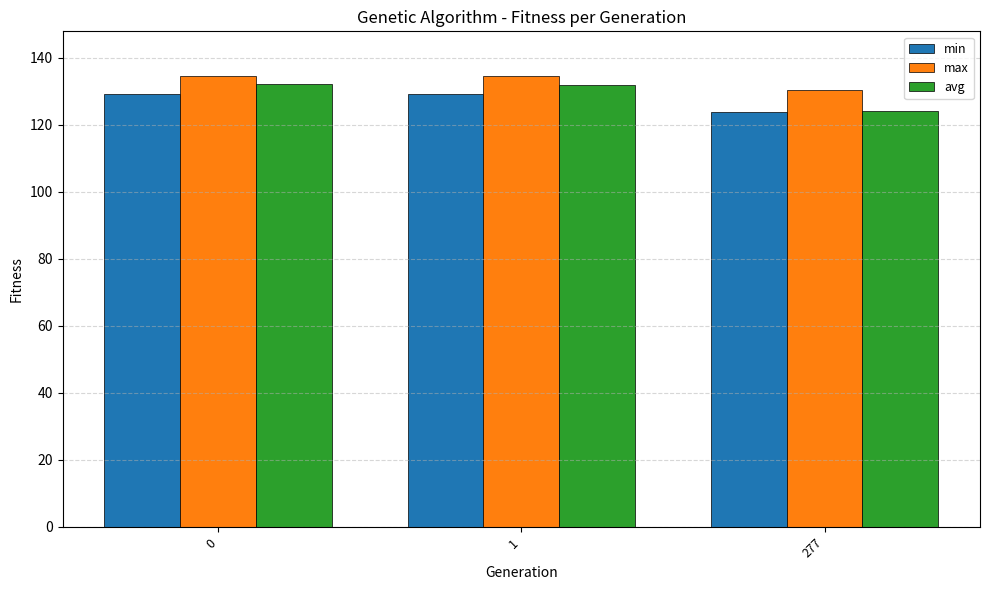

True or false: max has a value of 130.5 at 277.

True